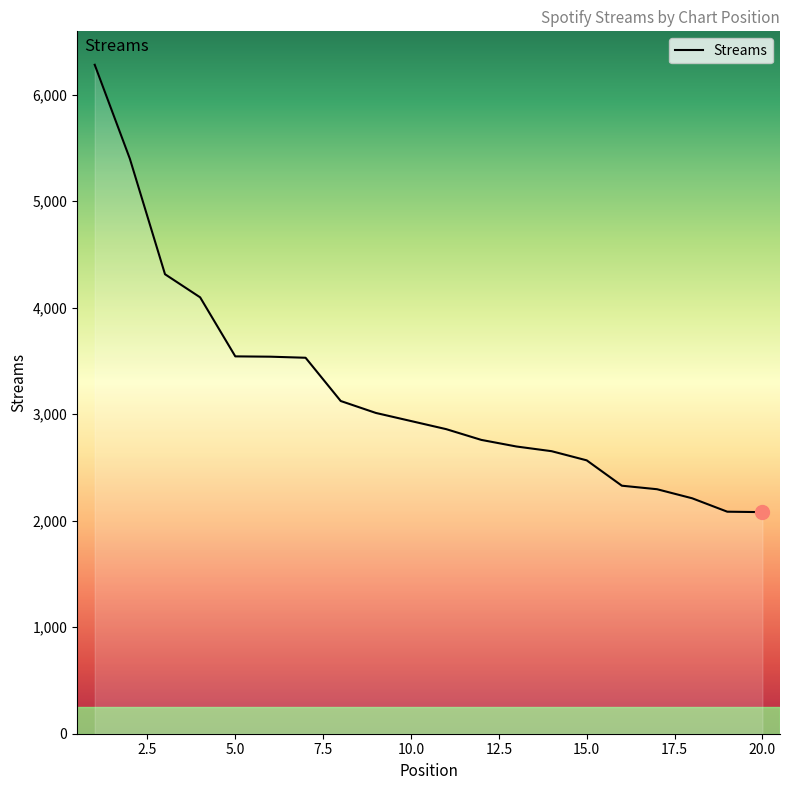

What is the difference between the maximum and minimum values?

4199